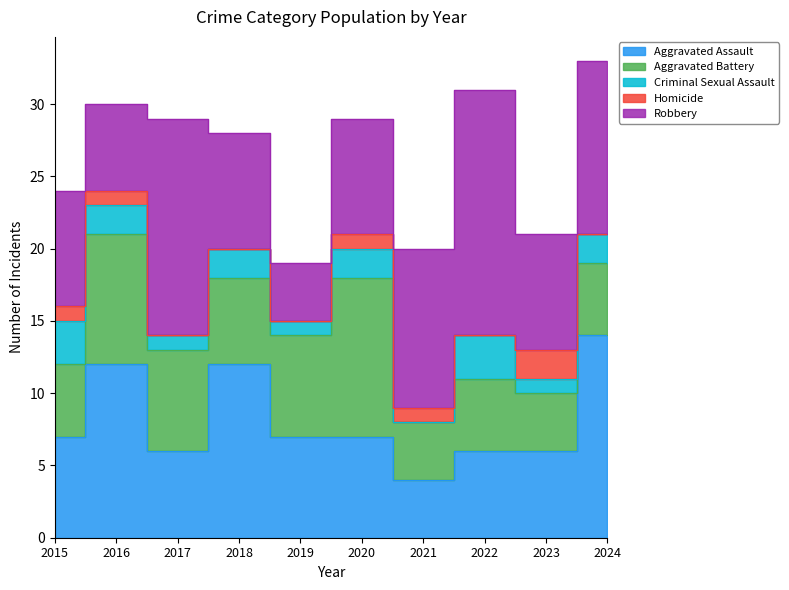

Which series has the largest total across all categories?

Robbery